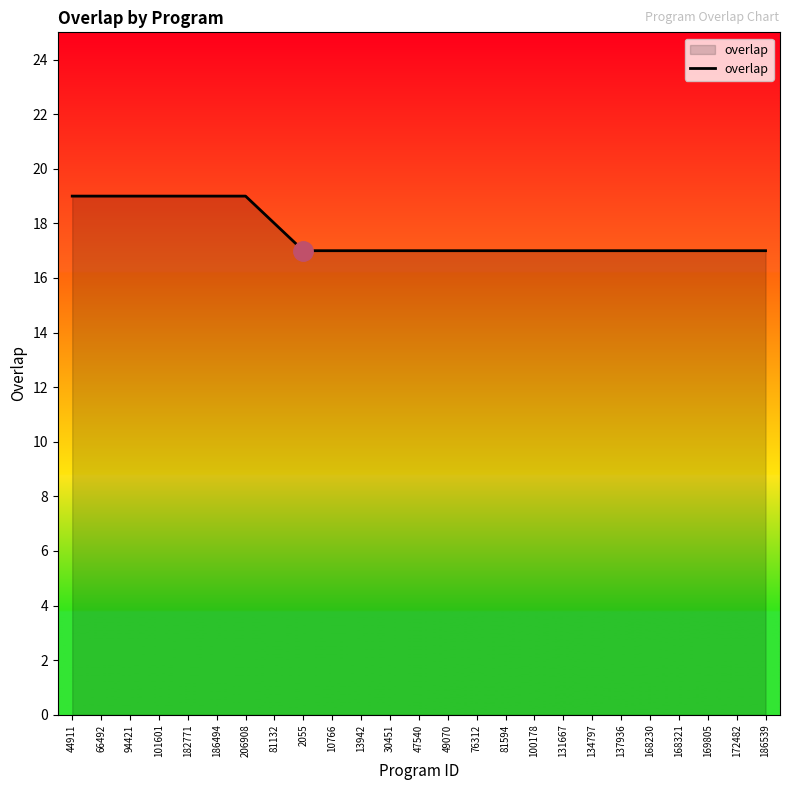

What is the maximum value shown in the chart?

19